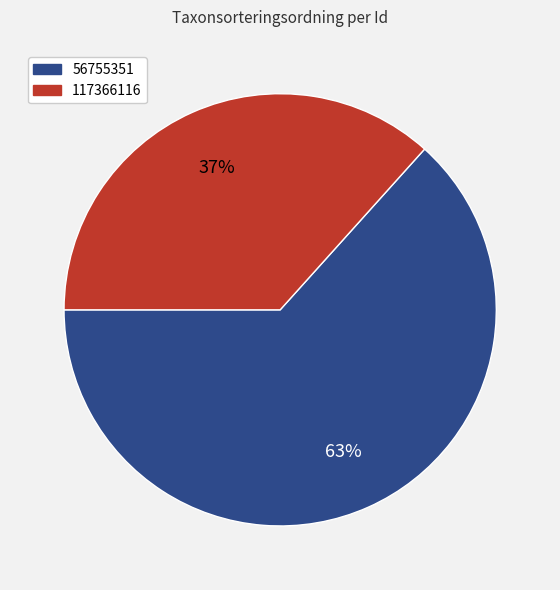

Rank the categories by value from lowest to highest.

117366116, 56755351